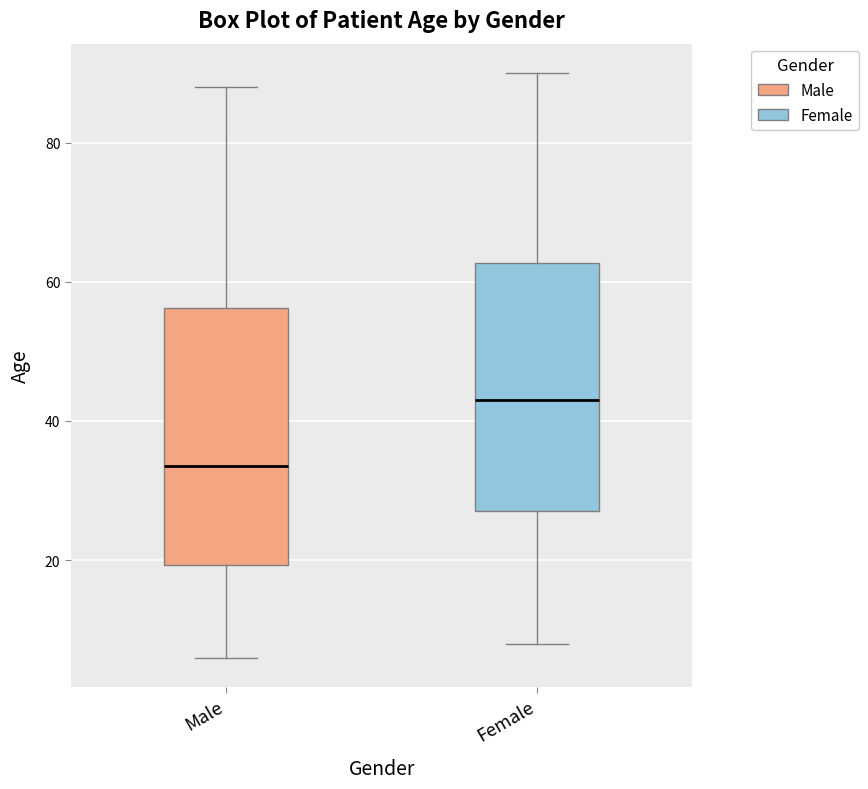

Where is the lower edge of the box for Male on the y-axis? The values are not printed on the chart, so give them approximately, as read against the axis.

20